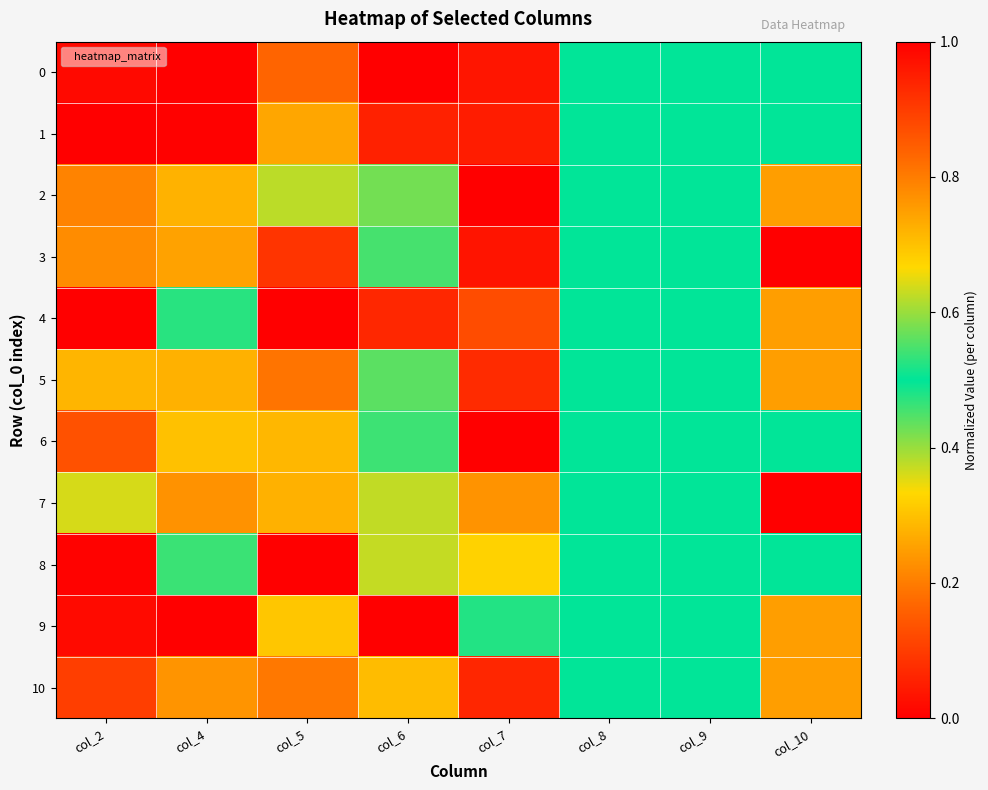

Reading right to left, what are all the values shown in this chart?

0: col_10=0.5	col_9=0.5	col_8=0.5	col_7=1.0	col_6=0.0	col_5=0.2	col_4=0.0	col_2=0.0
1: col_10=0.5	col_9=0.5	col_8=0.5	col_7=1.0	col_6=0.1	col_5=0.3	col_4=0.0	col_2=0.0
2: col_10=0.8	col_9=0.5	col_8=0.5	col_7=0.0	col_6=0.6	col_5=0.6	col_4=0.3	col_2=0.8
3: col_10=0.0	col_9=0.5	col_8=0.5	col_7=1.0	col_6=0.5	col_5=0.1	col_4=0.3	col_2=0.8
4: col_10=0.8	col_9=0.5	col_8=0.5	col_7=0.9	col_6=0.9	col_5=1.0	col_4=0.5	col_2=1.0
5: col_10=0.8	col_9=0.5	col_8=0.5	col_7=0.9	col_6=0.4	col_5=0.2	col_4=0.3	col_2=0.7
6: col_10=0.5	col_9=0.5	col_8=0.5	col_7=1.0	col_6=0.5	col_5=0.3	col_4=0.3	col_2=0.9
7: col_10=1.0	col_9=0.5	col_8=0.5	col_7=0.8	col_6=0.4	col_5=0.3	col_4=0.2	col_2=0.4
8: col_10=0.5	col_9=0.5	col_8=0.5	col_7=0.3	col_6=0.4	col_5=0.0	col_4=0.5	col_2=0.0
9: col_10=0.8	col_9=0.5	col_8=0.5	col_7=0.5	col_6=1.0	col_5=0.3	col_4=1.0	col_2=1.0
10: col_10=0.8	col_9=0.5	col_8=0.5	col_7=0.9	col_6=0.7	col_5=0.2	col_4=0.8	col_2=0.1